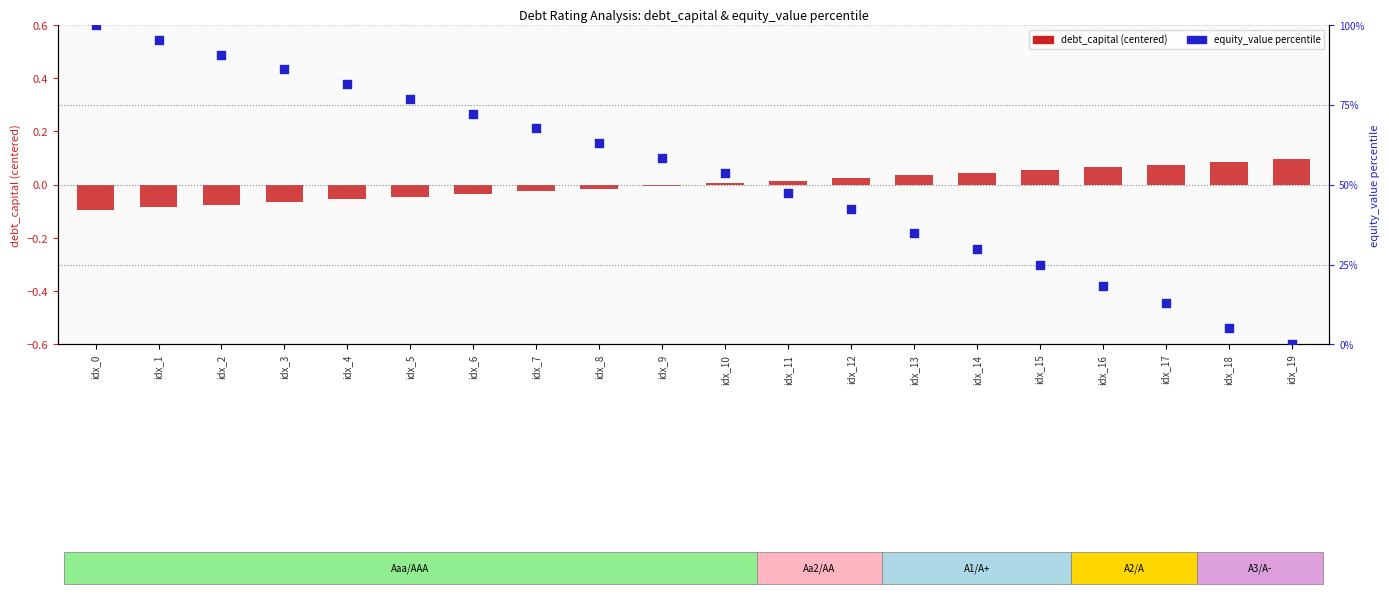

Which series contains the highest Y value?

equity_value percentile